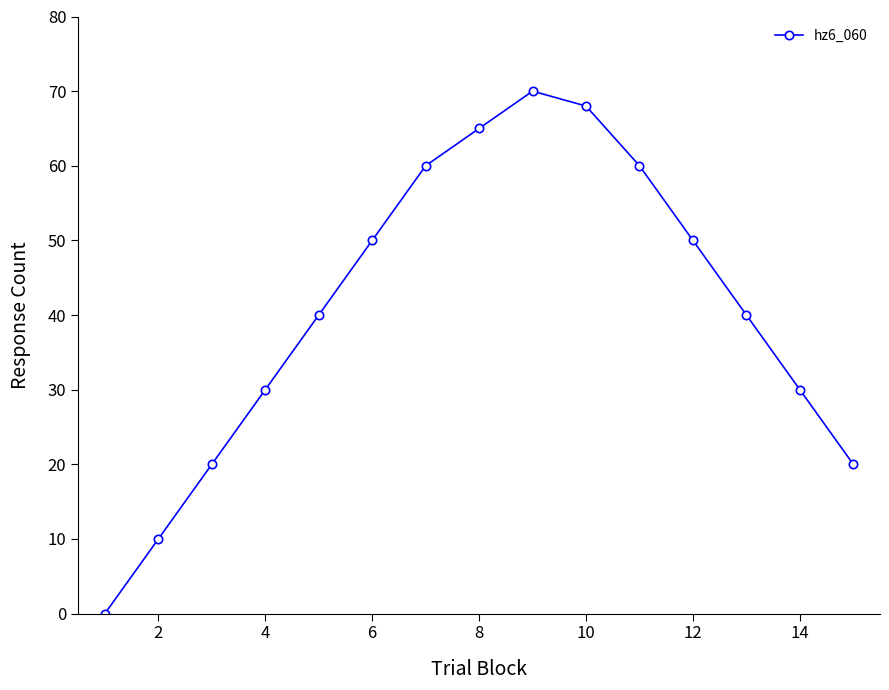

Reading left to right, list all the values displayed in this chart.

0	10	20	30	40	50	60	65	70	68	60	50	40	30	20